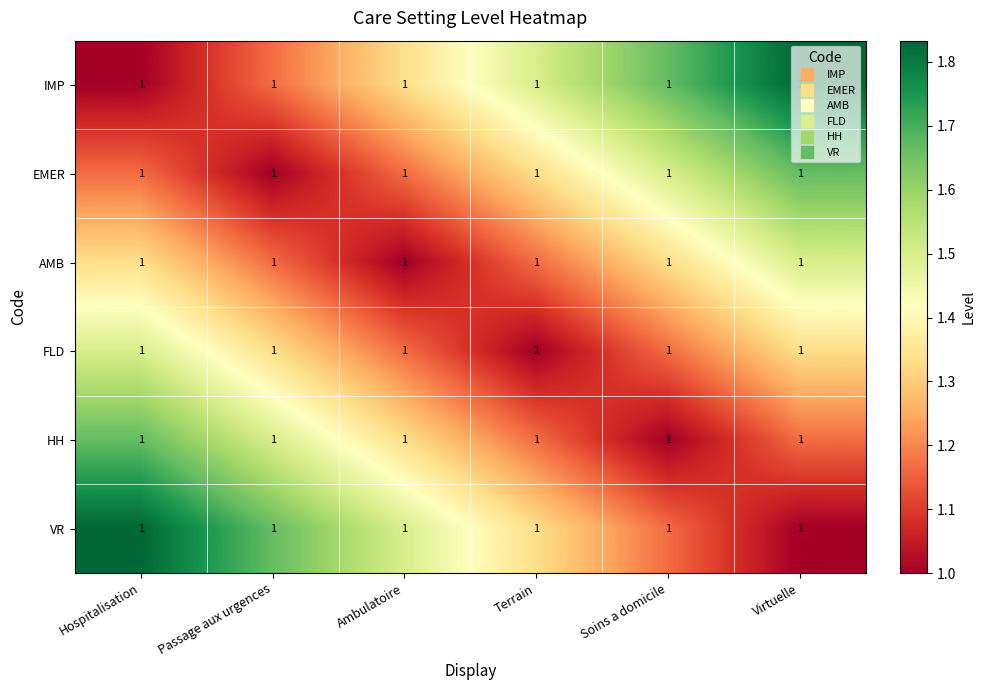

Reading left to right, extract all data points from this chart.

IMP: Hospitalisation=1.0	Passage aux urgences=1.0	Ambulatoire=1.0	Terrain=1.0	Soins a domicile=1.0	Virtuelle=1.0
EMER: Hospitalisation=1.0	Passage aux urgences=1.0	Ambulatoire=1.0	Terrain=1.0	Soins a domicile=1.0	Virtuelle=1.0
AMB: Hospitalisation=1.0	Passage aux urgences=1.0	Ambulatoire=1.0	Terrain=1.0	Soins a domicile=1.0	Virtuelle=1.0
FLD: Hospitalisation=1.0	Passage aux urgences=1.0	Ambulatoire=1.0	Terrain=1.0	Soins a domicile=1.0	Virtuelle=1.0
HH: Hospitalisation=1.0	Passage aux urgences=1.0	Ambulatoire=1.0	Terrain=1.0	Soins a domicile=1.0	Virtuelle=1.0
VR: Hospitalisation=1.0	Passage aux urgences=1.0	Ambulatoire=1.0	Terrain=1.0	Soins a domicile=1.0	Virtuelle=1.0